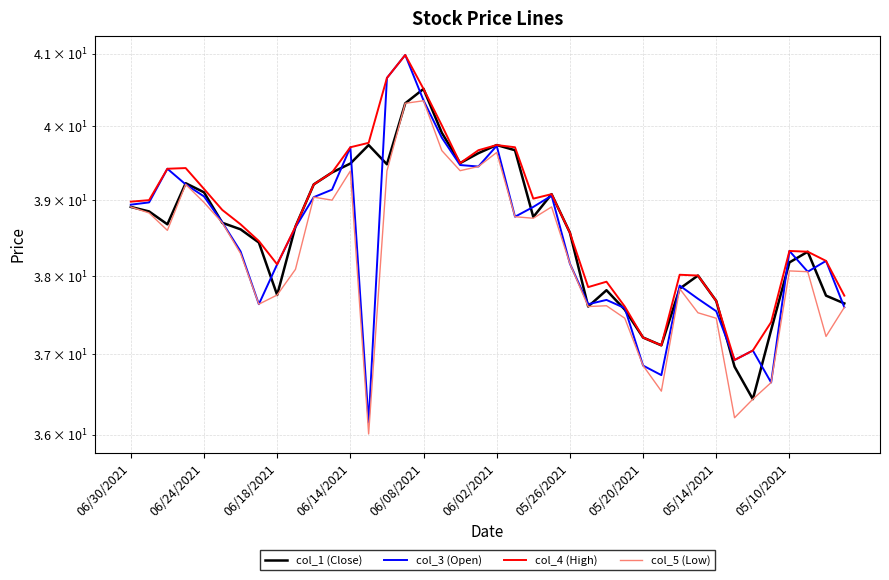

What are all the series names shown in the legend?

col_1 (Close), col_3 (Open), col_4 (High), col_5 (Low)